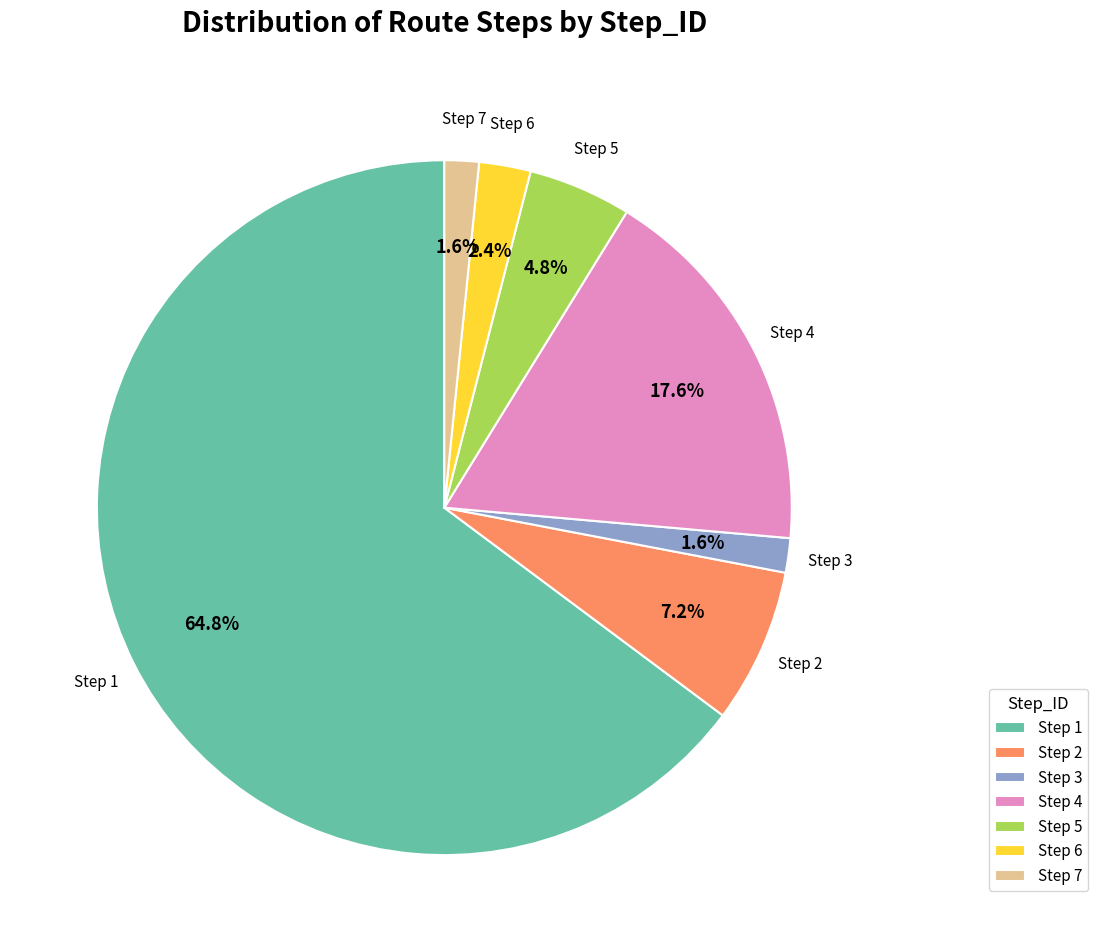

Which category has the biggest portion of the pie?

Step 1